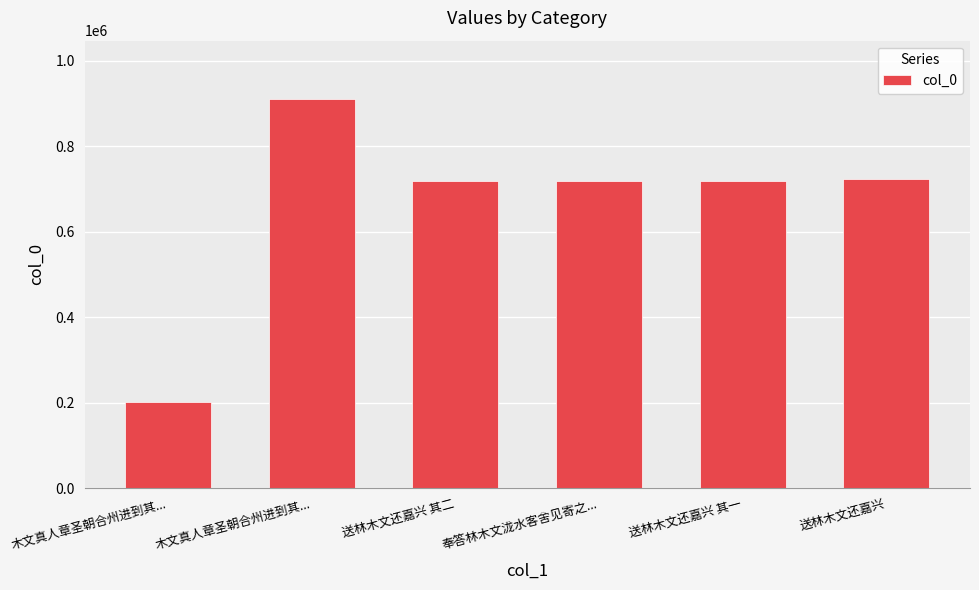

What is the change in value from 送林木文还嘉兴 其二 to 送林木文还嘉兴 其一?

-1